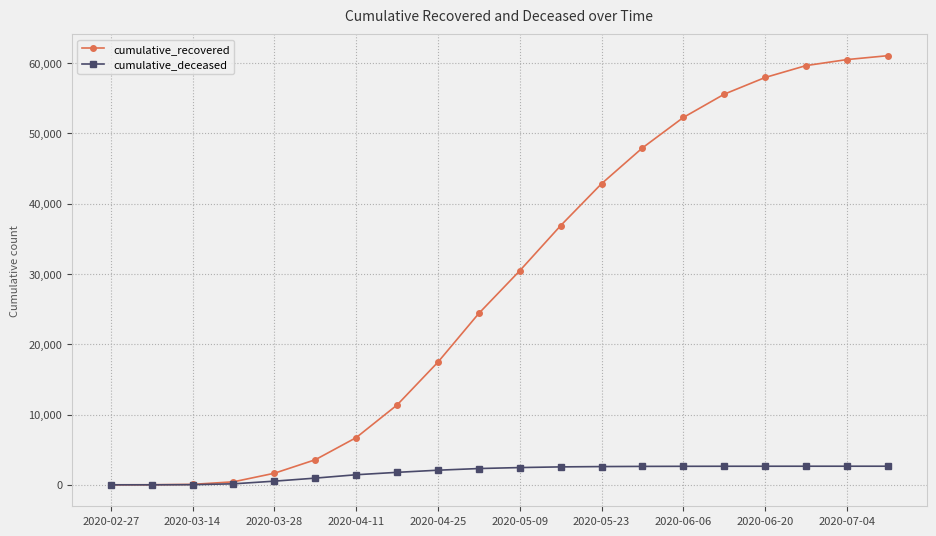

What is the average value of the cumulative_deceased series?

1766